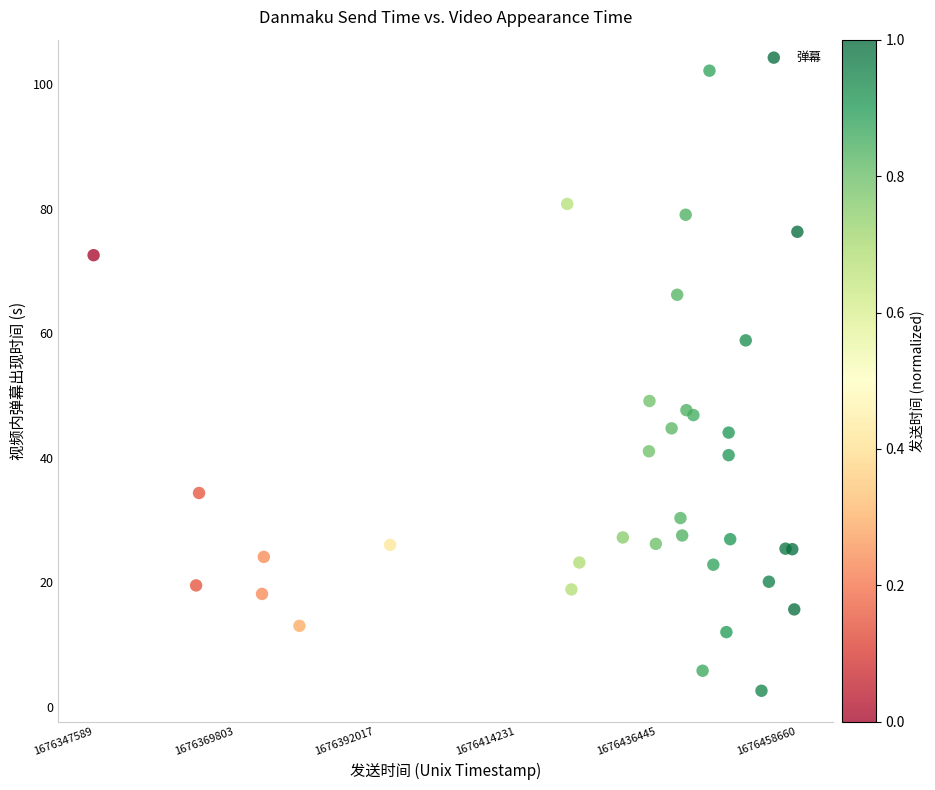

What Y value in the scatter plot is closest to 52?

49.1